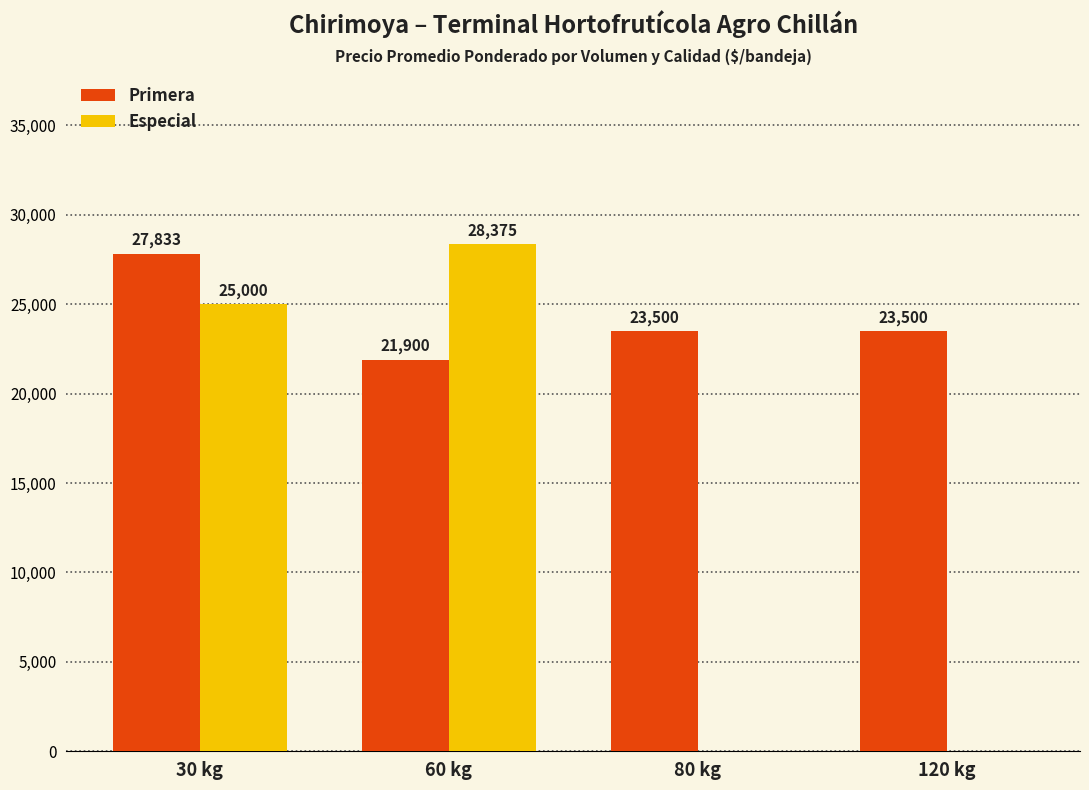

How many groups of bars are there?

4